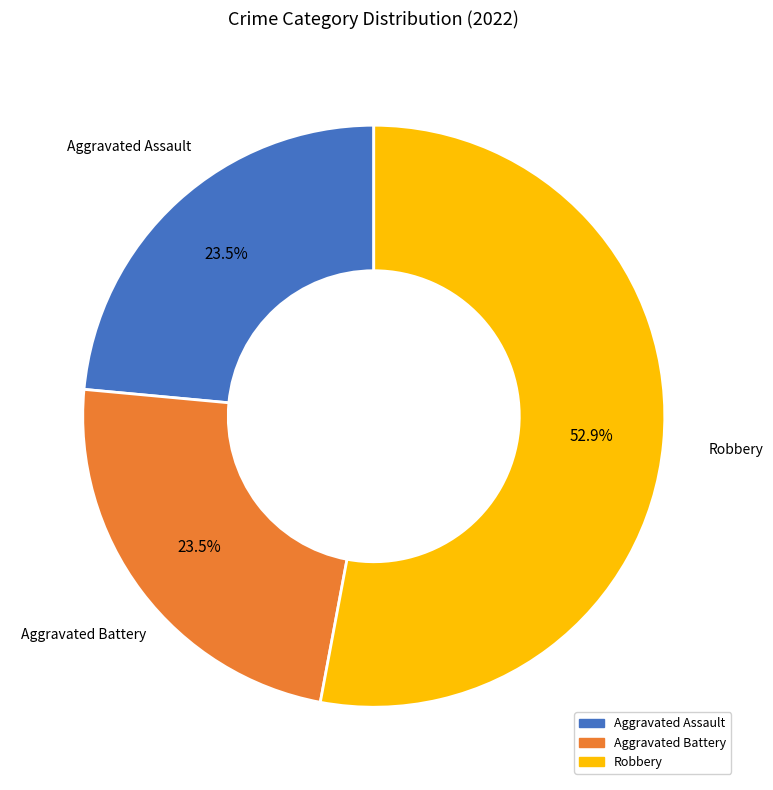

Does any single category account for the majority?

Yes